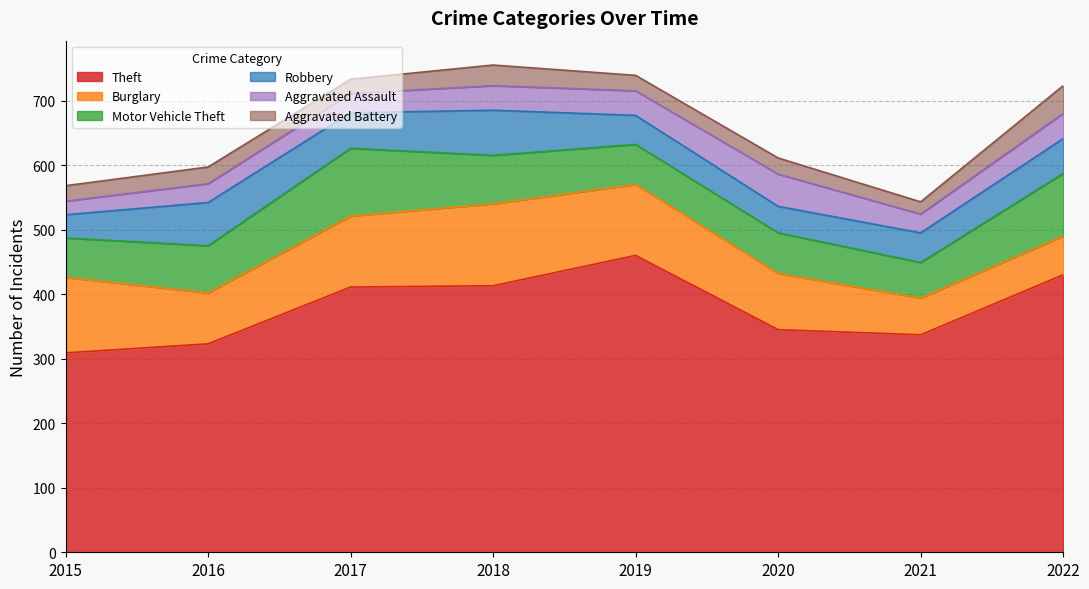

Which series changed the most between 2015 and 2020?

Theft